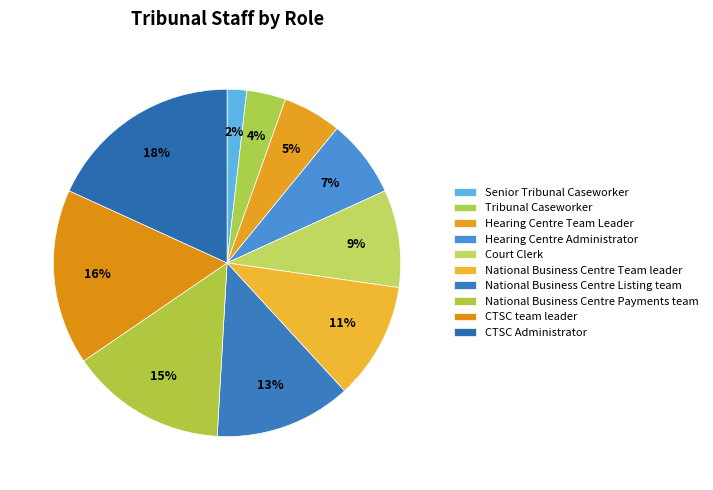

To the nearest percent, what portion does Hearing Centre Team Leader represent?

5%